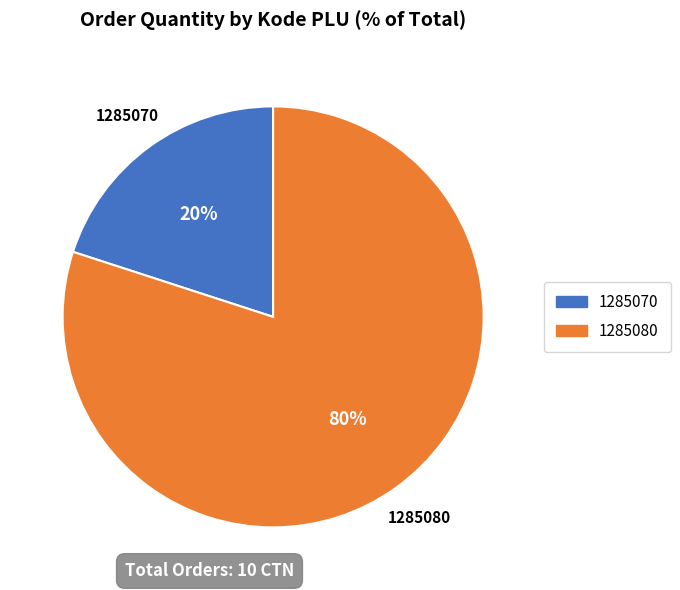

What is the ratio of the value at 1285080 to the value at 1285070?

4.0